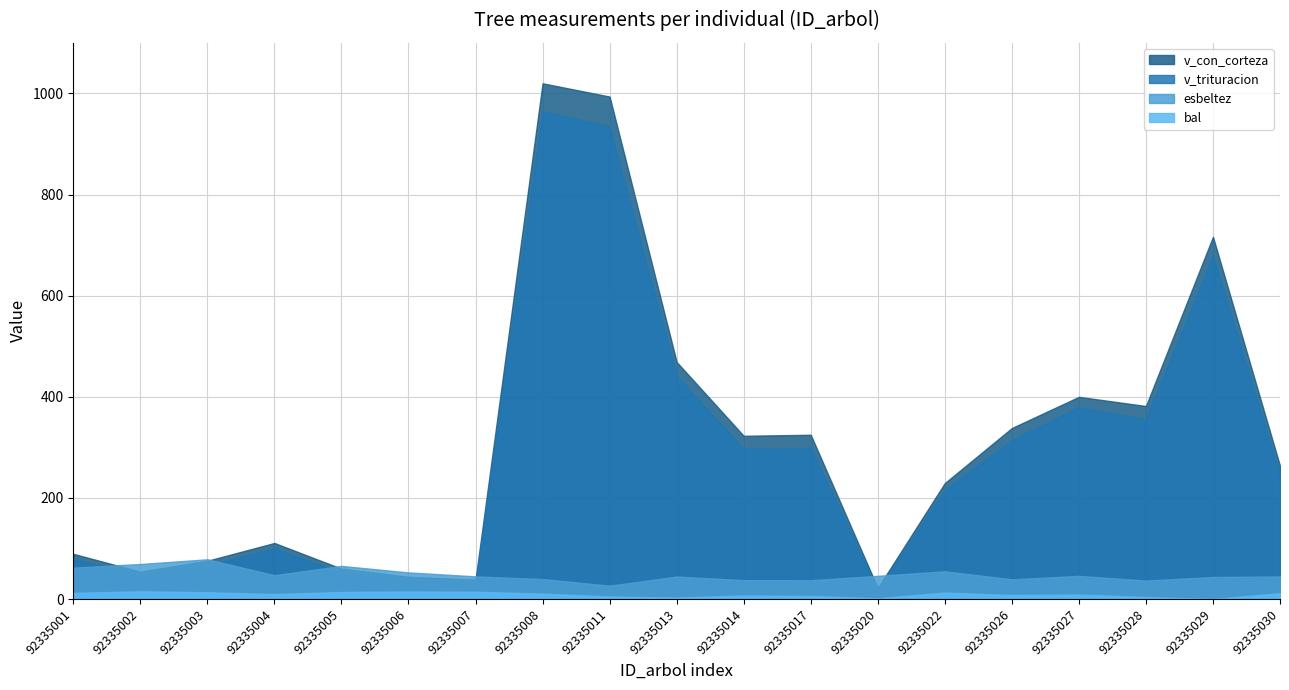

What is the difference between the highest and lowest values at 92335027?

391.1